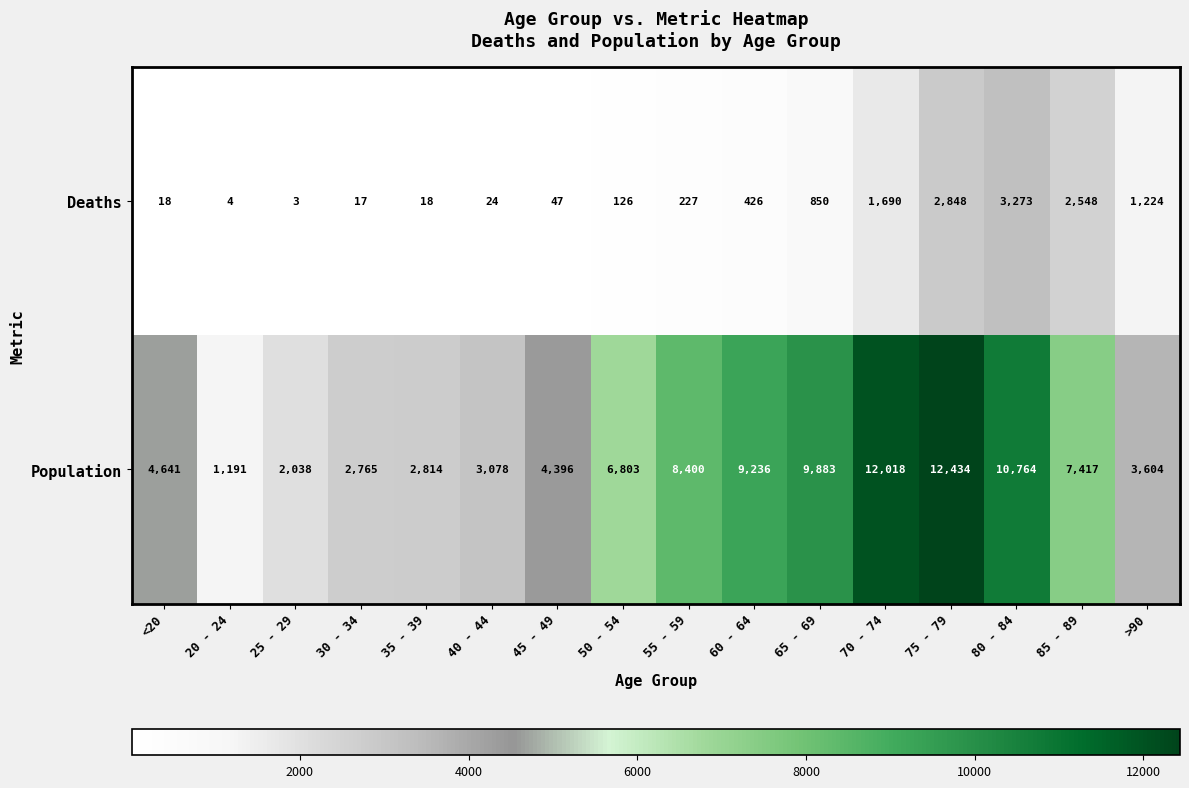

Which category has the highest value in the Population series?

75 - 79